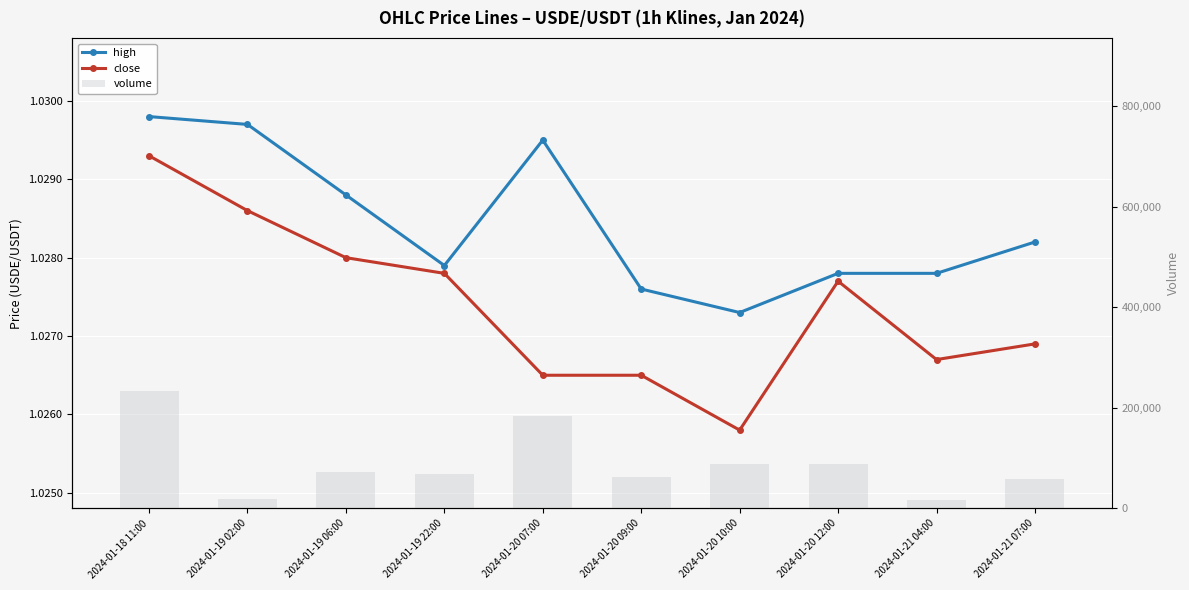

Which series has the largest total across all categories?

volume